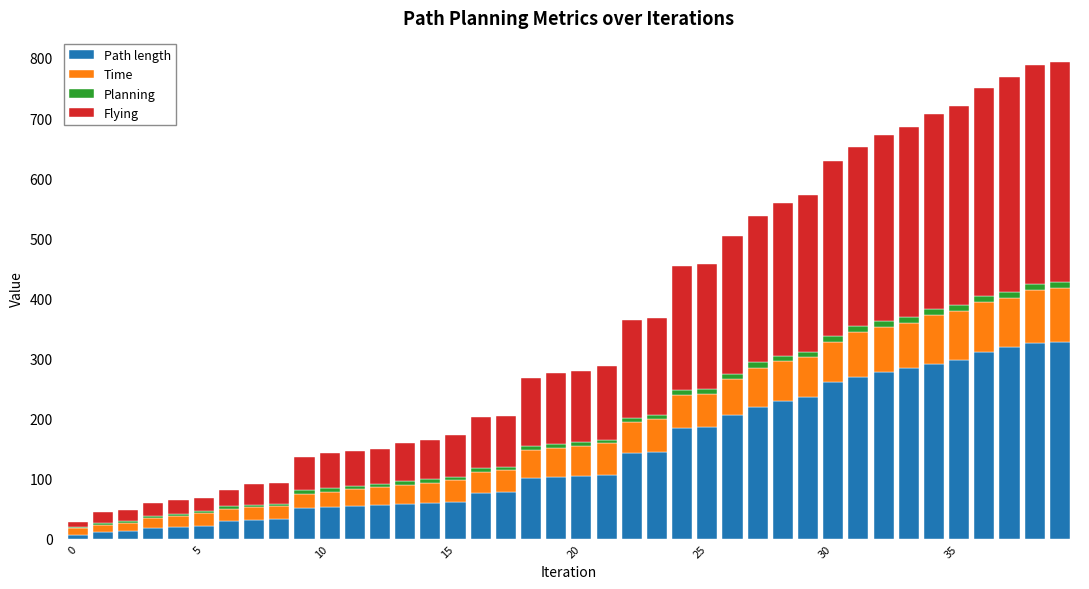

What is the maximum value for Path length?

326.5